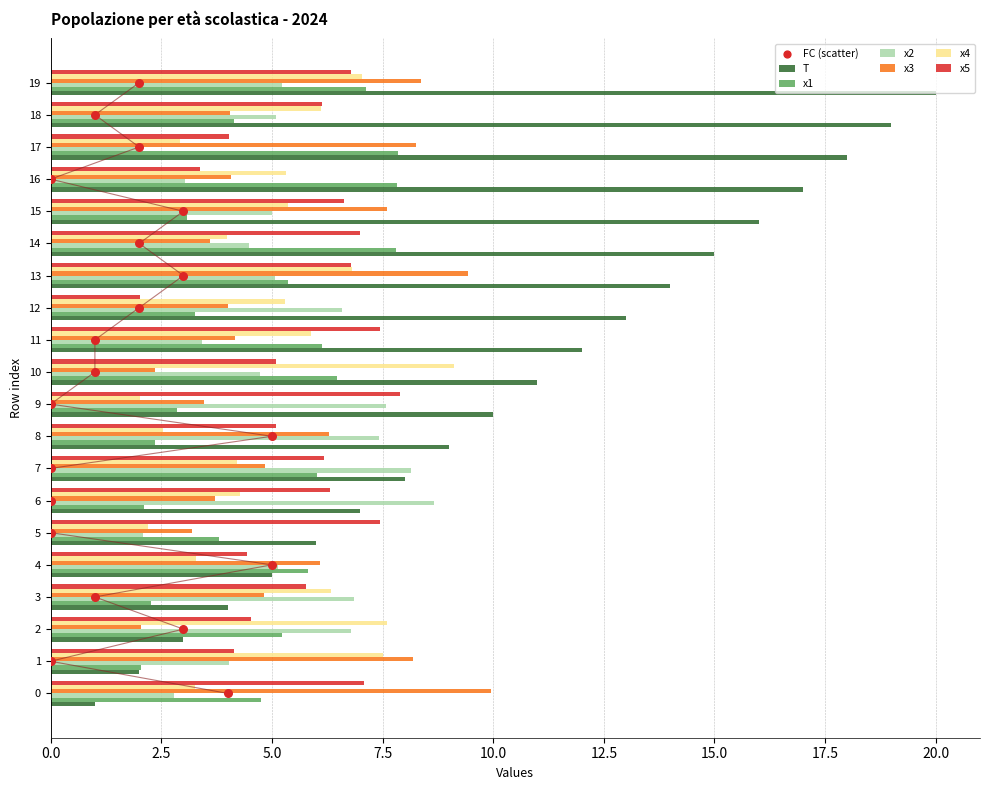

Which series contains the lowest Y value?

T